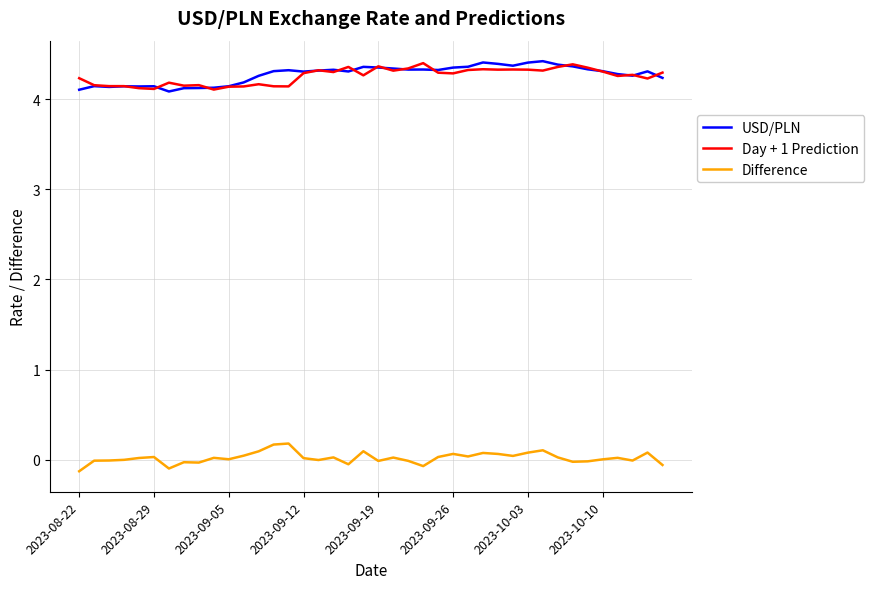

True or false: Difference and Day + 1 Prediction cross at least once.

False